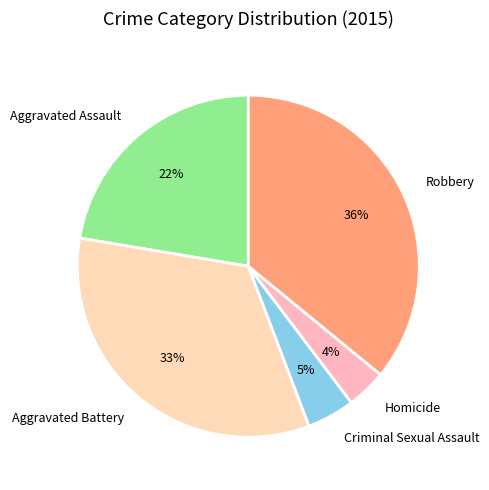

The Homicide slice represents 4% of the pie. True or false?

True